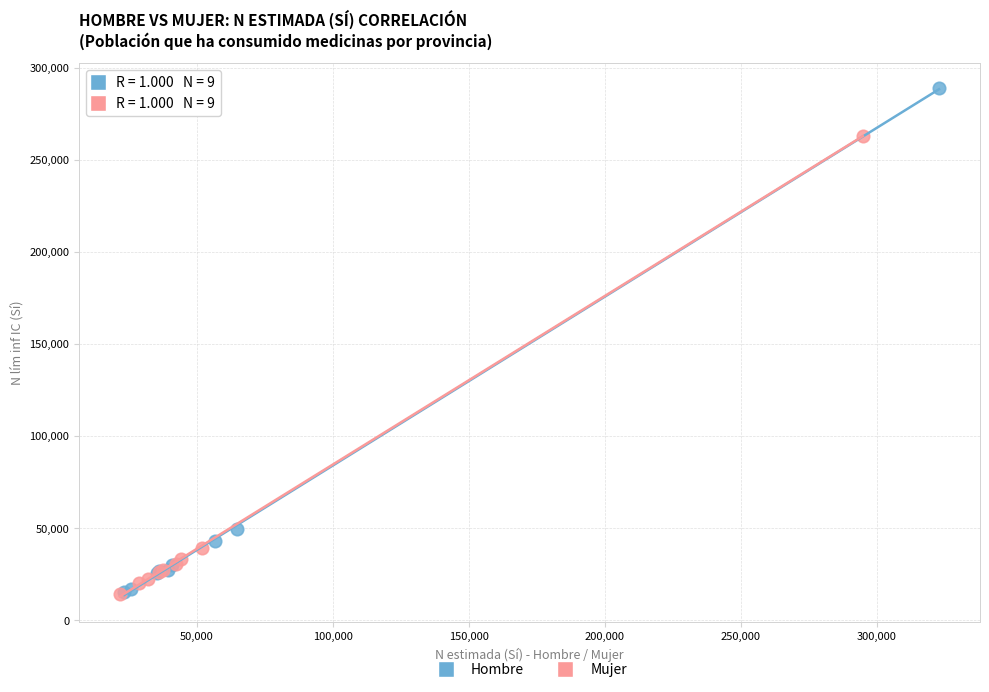

Which series reaches the maximum Y coordinate?

Hombre